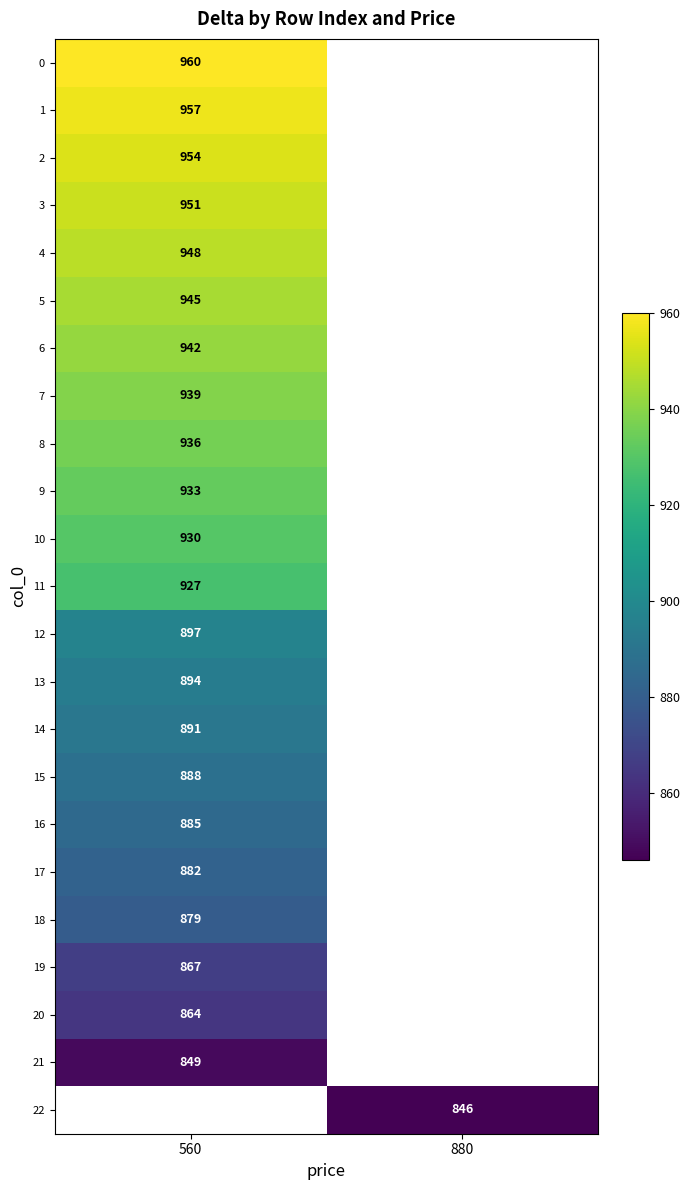

Is it true that 19 equals 1394 at 560?

False